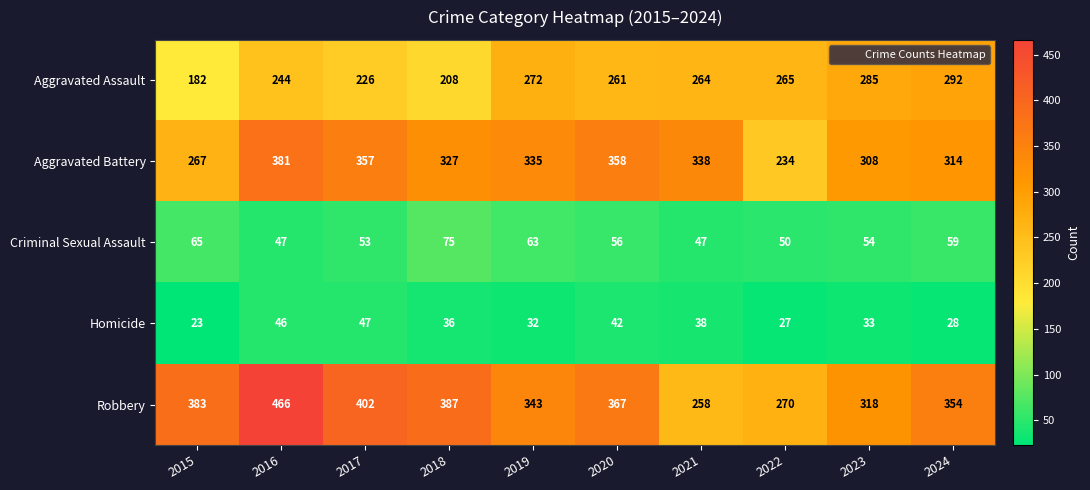

Where is Aggravated Battery nearest to the value 307?

2023